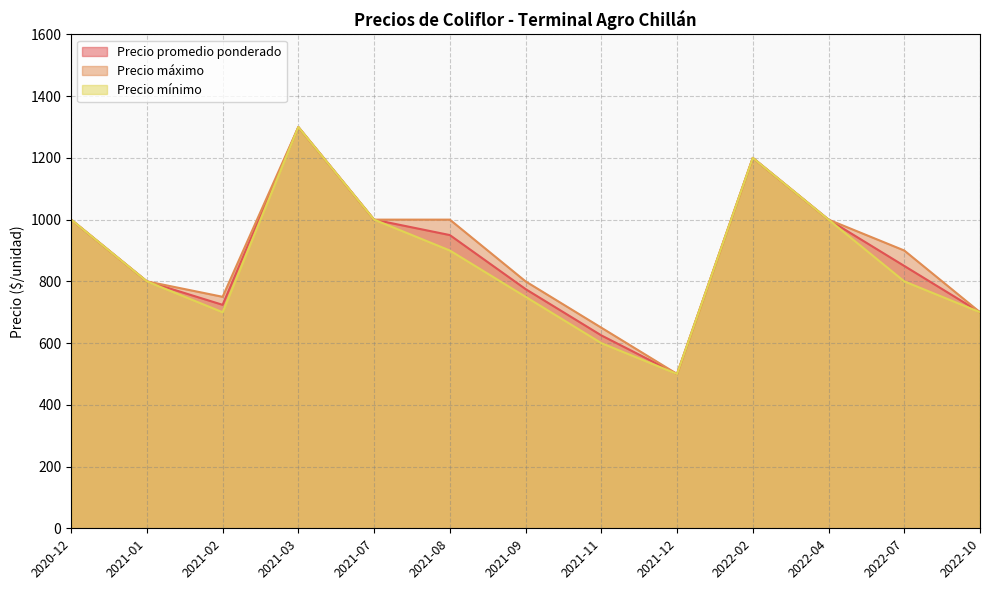

Does the chart have visible grid lines?

Yes